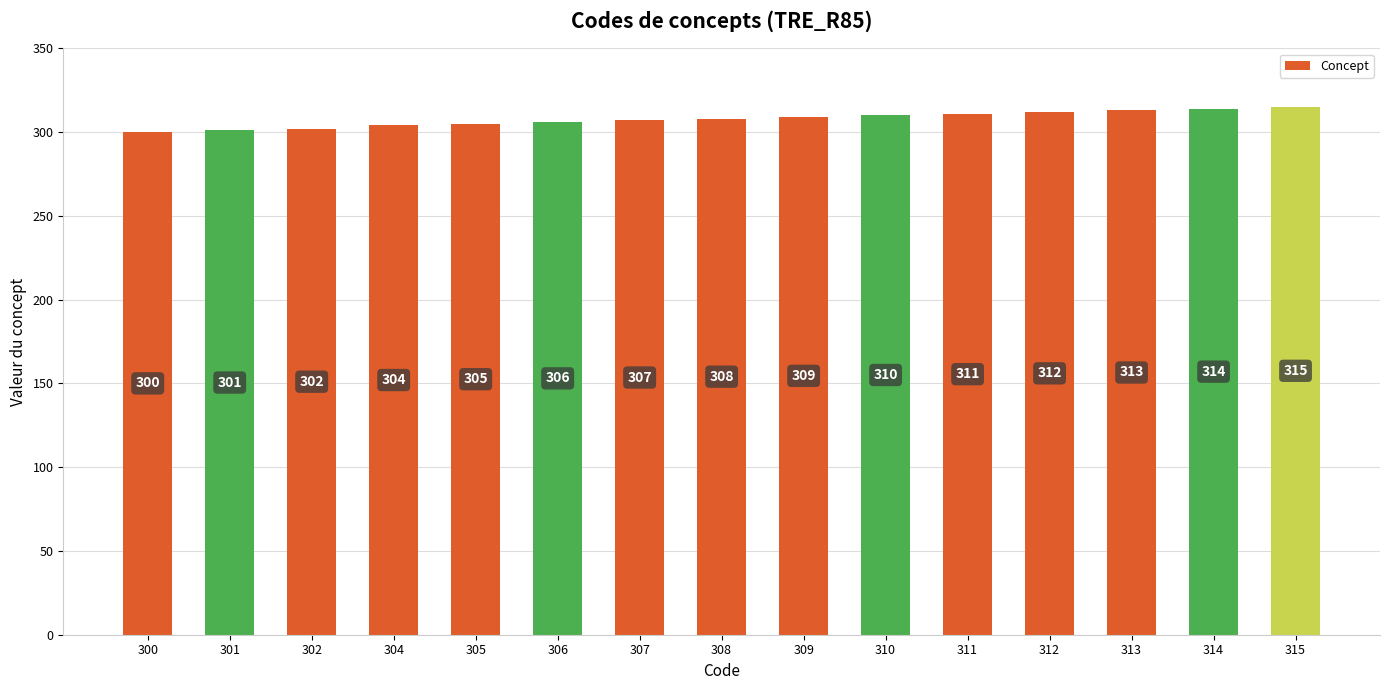

What is the minimum value shown in the chart?

300